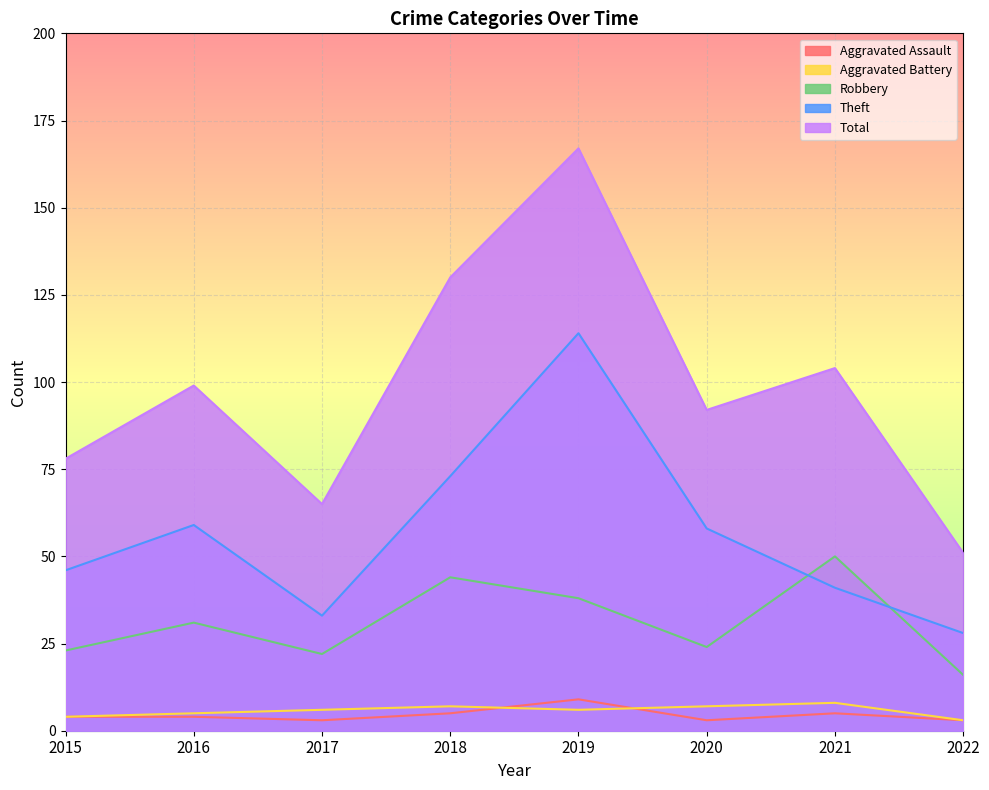

Where is the first local maximum for Aggravated Assault?

2019